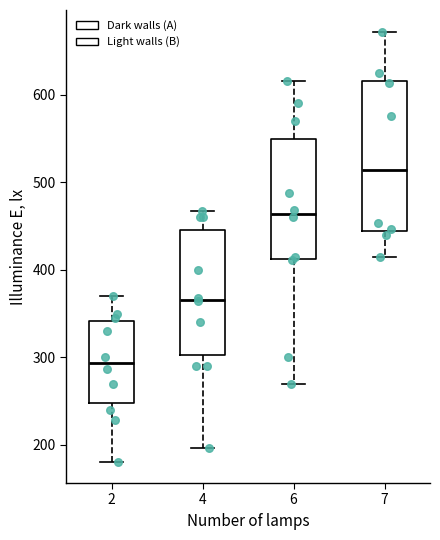

Comparing the boxes themselves (not the whiskers), which one is the tallest?

7